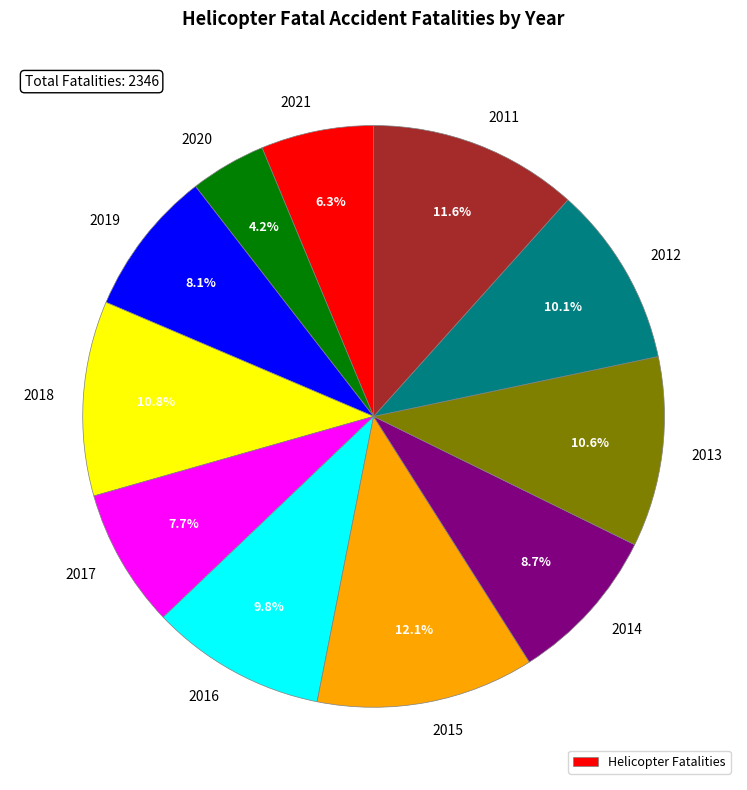

Is there a majority slice in this chart?

No